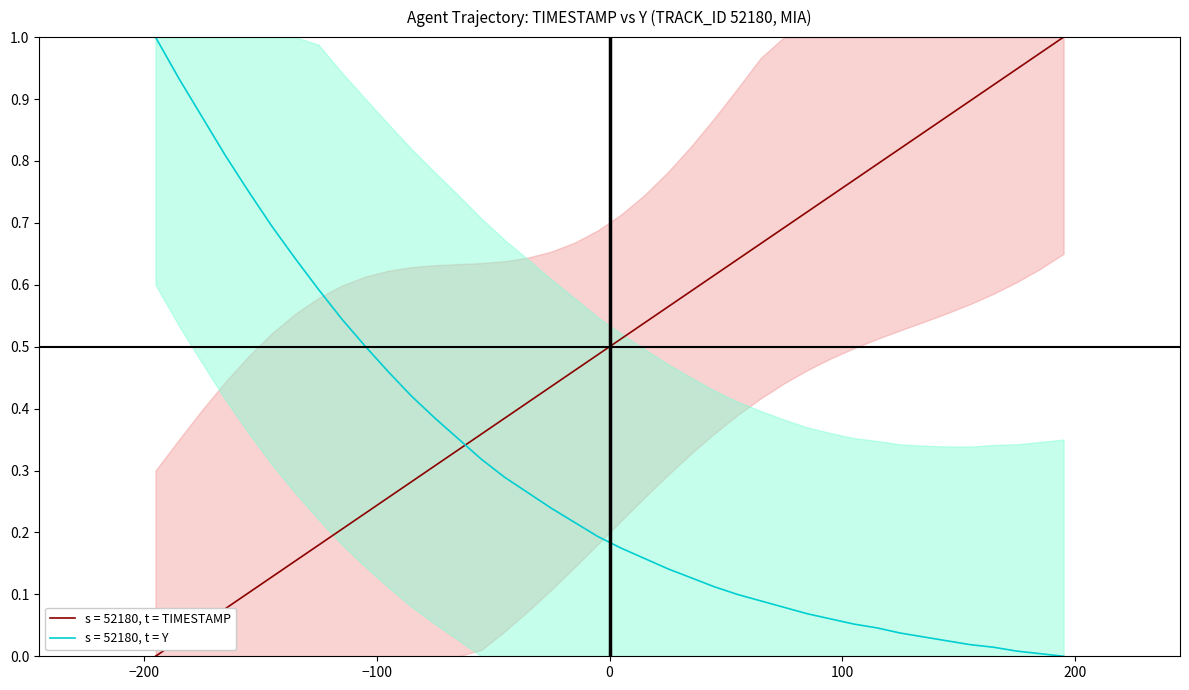

Which series ends up on top after the final intersection of s = 52180, t = Y and s = 52180, t = TIMESTAMP?

s = 52180, t = TIMESTAMP